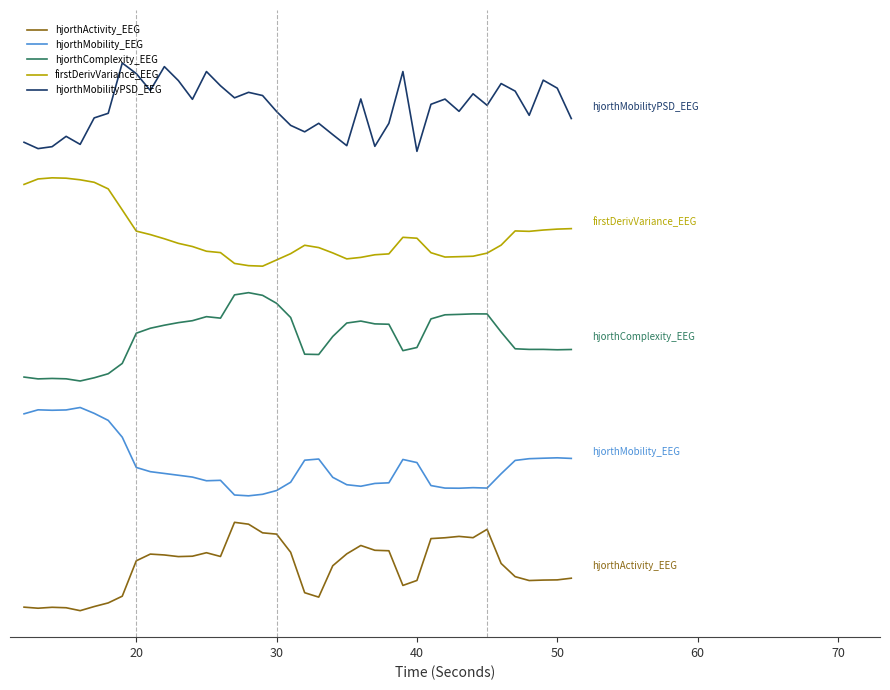

Which series has the largest total across all categories?

hjorthMobilityPSD_EEG